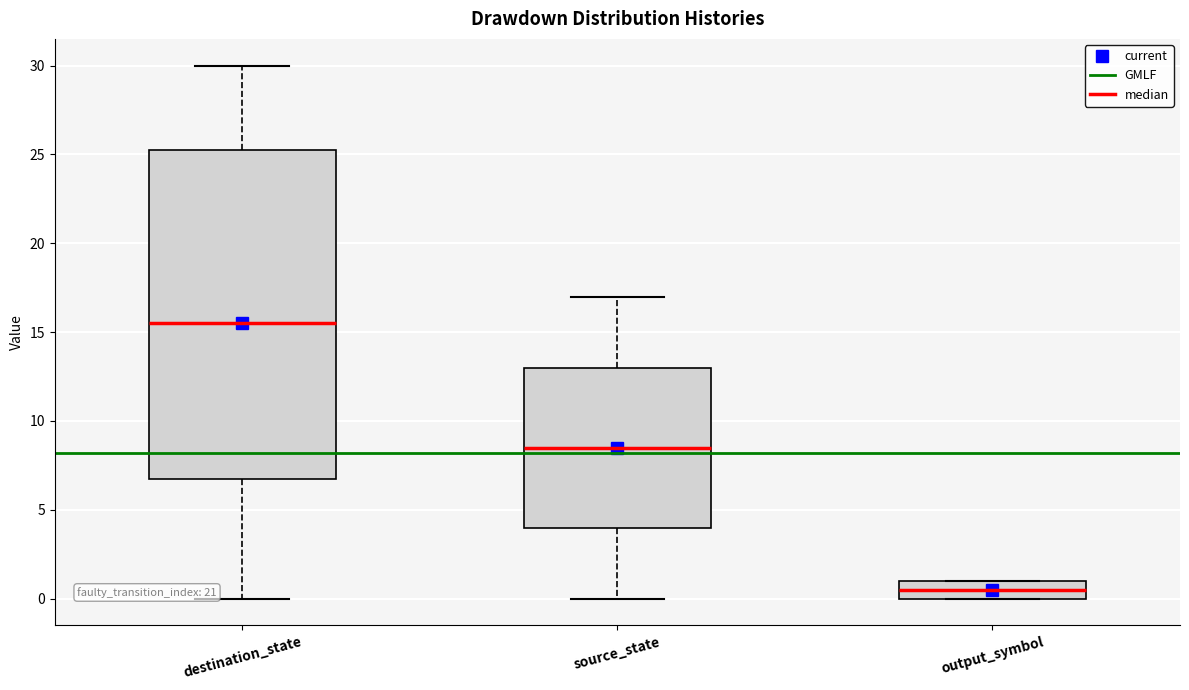

Reading left to right, read every box against the y-axis: the position of its median line, the range the box covers, and the ends of its whiskers. The values are not printed on the chart, so give them approximately, as read against the axis.

destination_state: median 15.5, box 7.0 to 25.5, whiskers 0.0 to 30.0
source_state: median 8.5, box 4.0 to 13.0, whiskers 0.0 to 17.0
output_symbol: median 0.5, box 0.0 to 1.0, whiskers 0.0 to 1.0